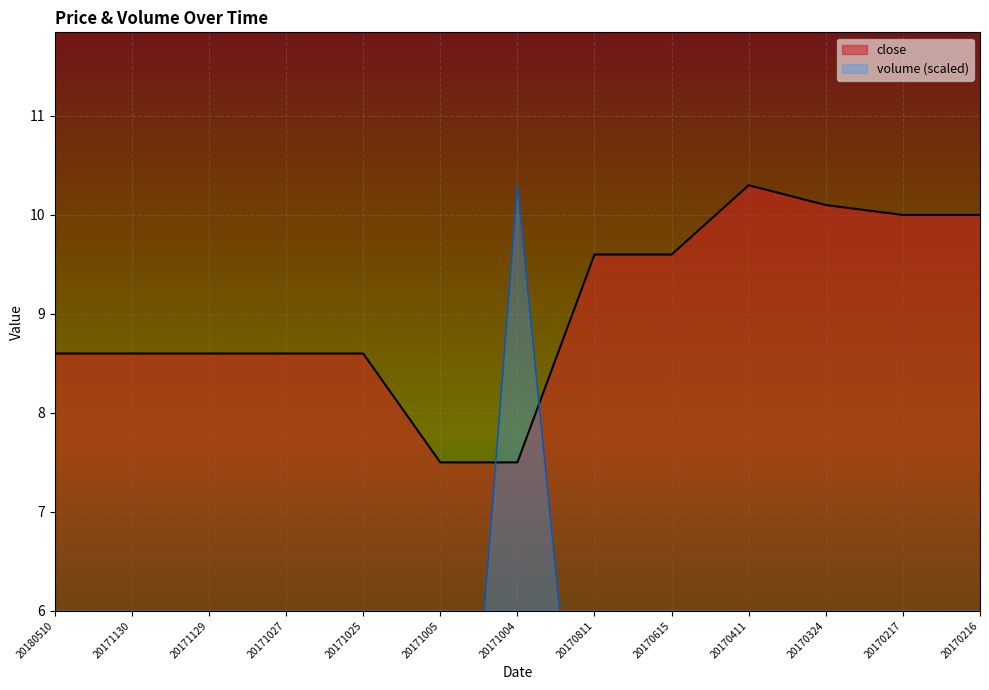

What is the difference between the maximum and minimum values in the close series?

2.8